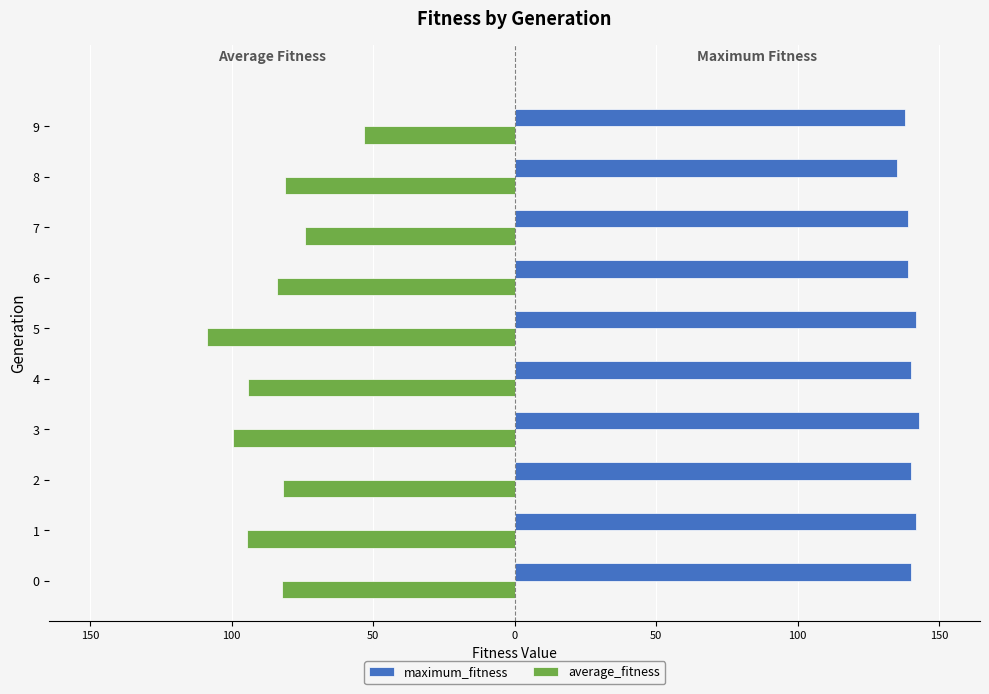

What are all the series names shown in the legend?

maximum_fitness, average_fitness